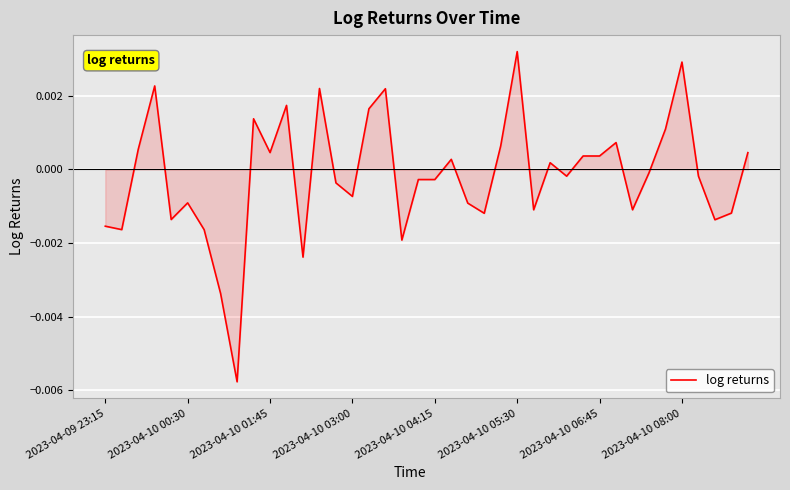

How many lines are shown in the chart?

1